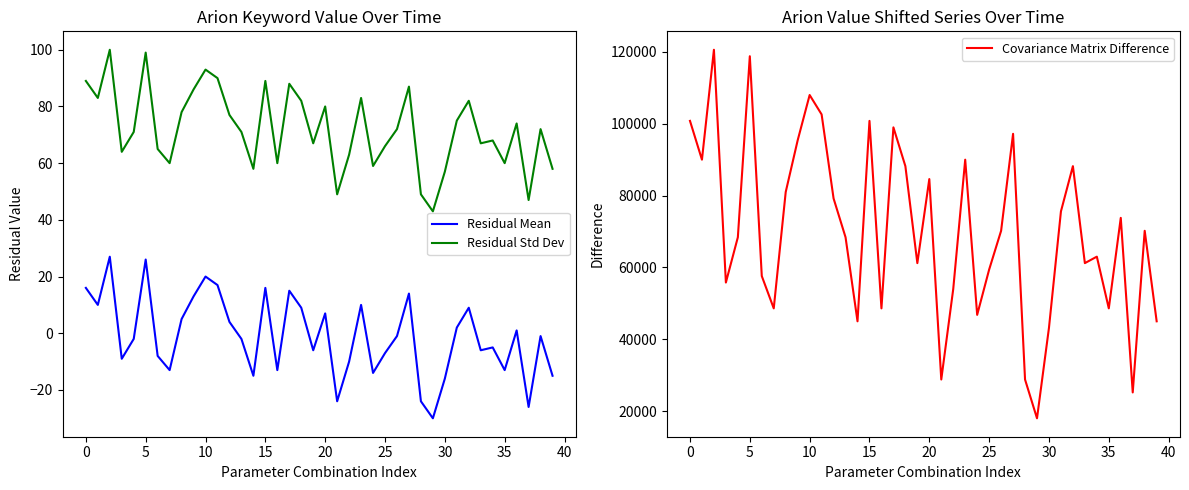

How many series are shown in this chart?

3